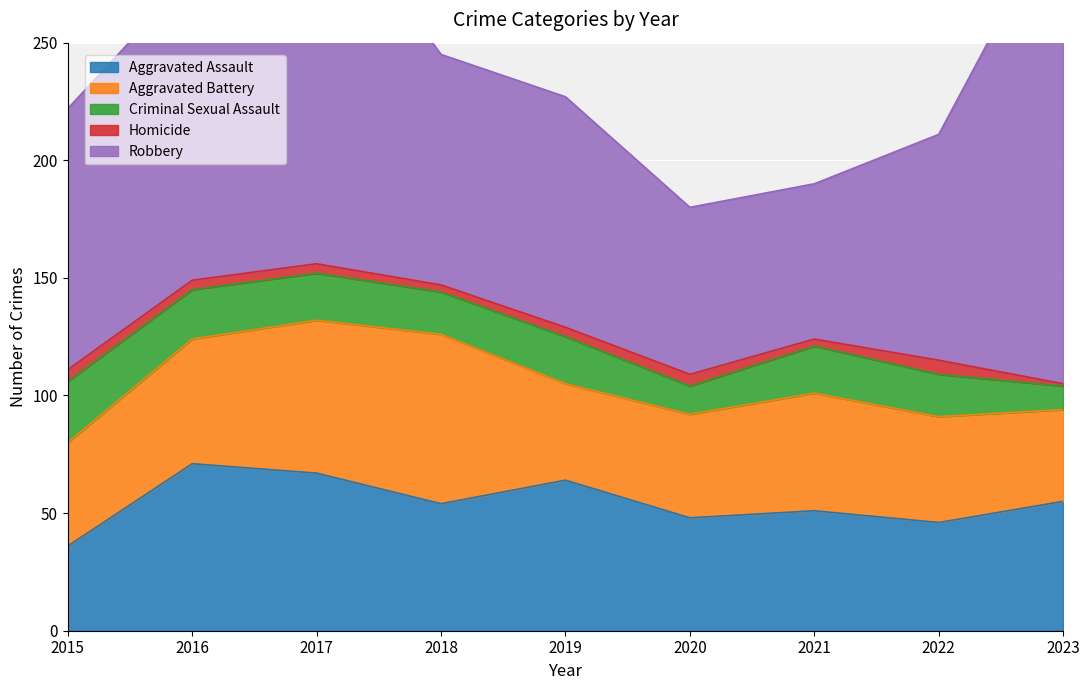

Is the value of Aggravated Assault at 2023 greater than the value of Criminal Sexual Assault at 2023?

Yes